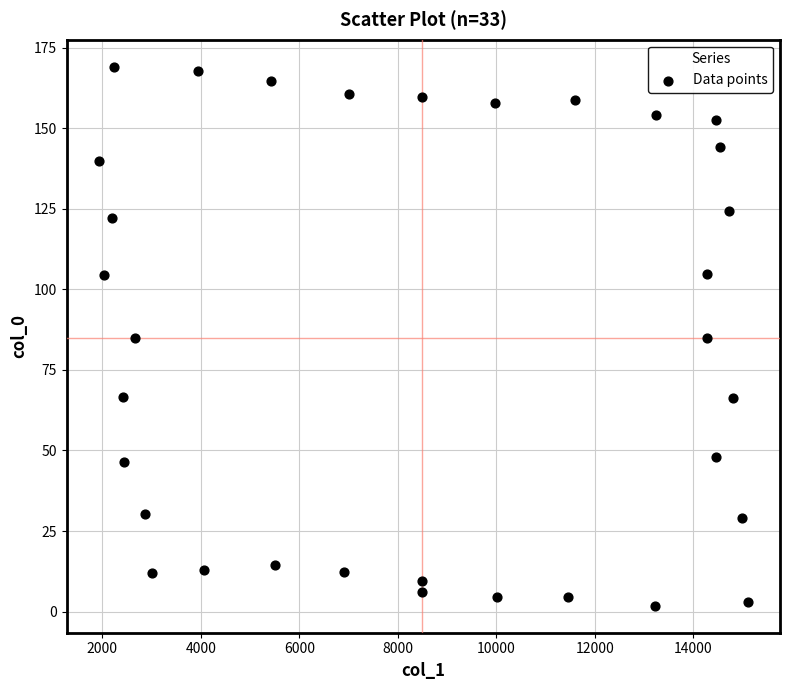

What is the range of X values (max minus min)?

13169.9